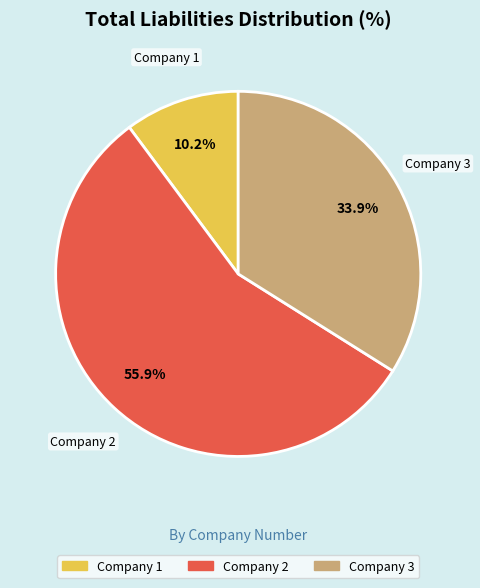

Is there any slice that represents more than half of the pie?

Yes